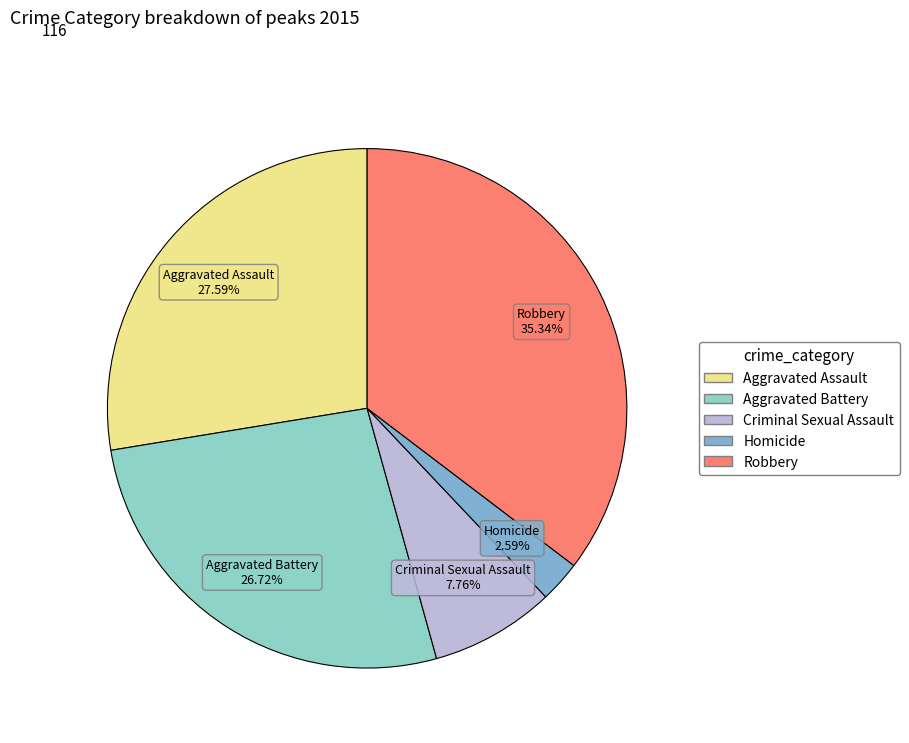

The Robbery slice represents 35% of the pie. True or false?

True